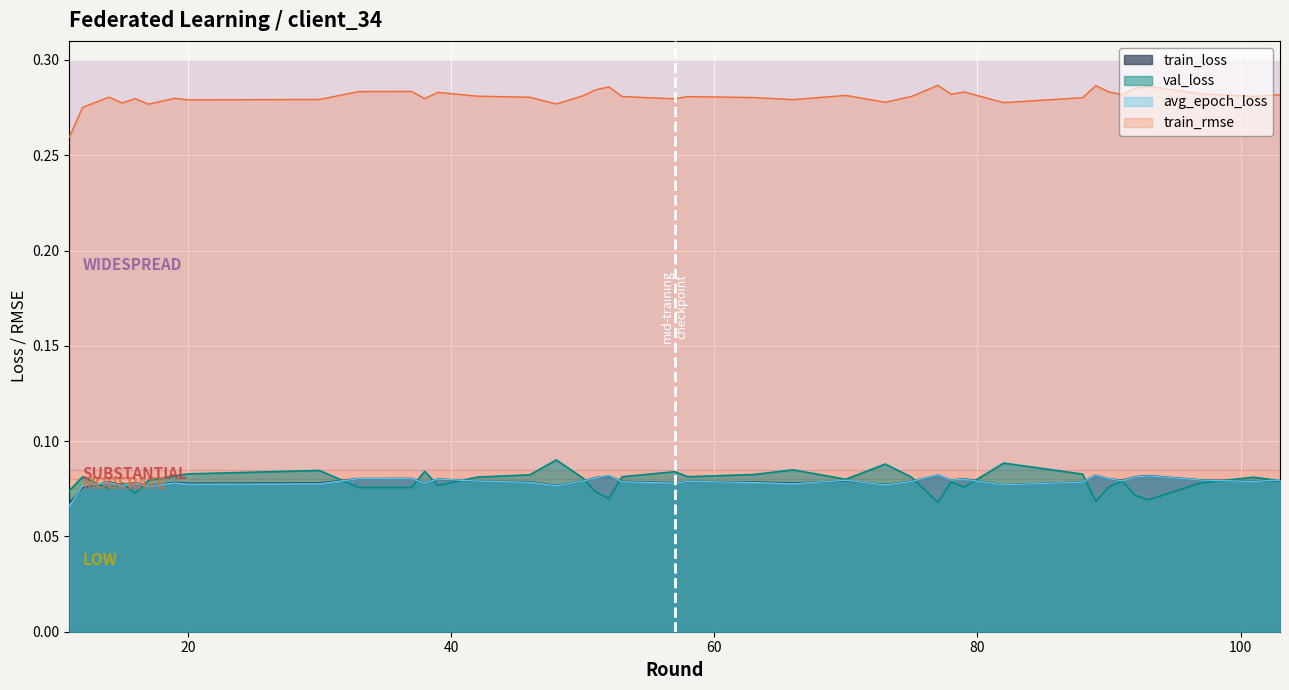

What is the value of the train_rmse point at the 7th from the left?

0.3